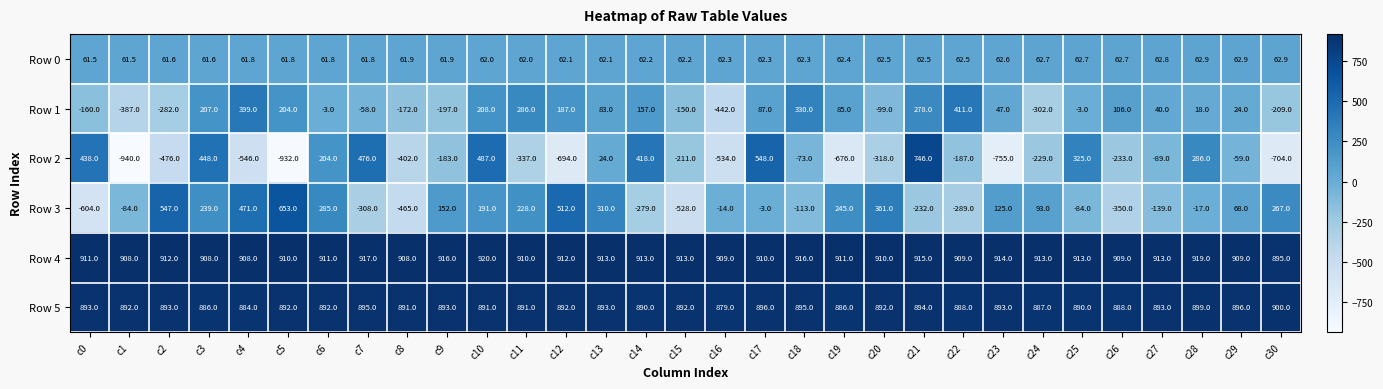

What is the sum of all Row 1 values?

693.0